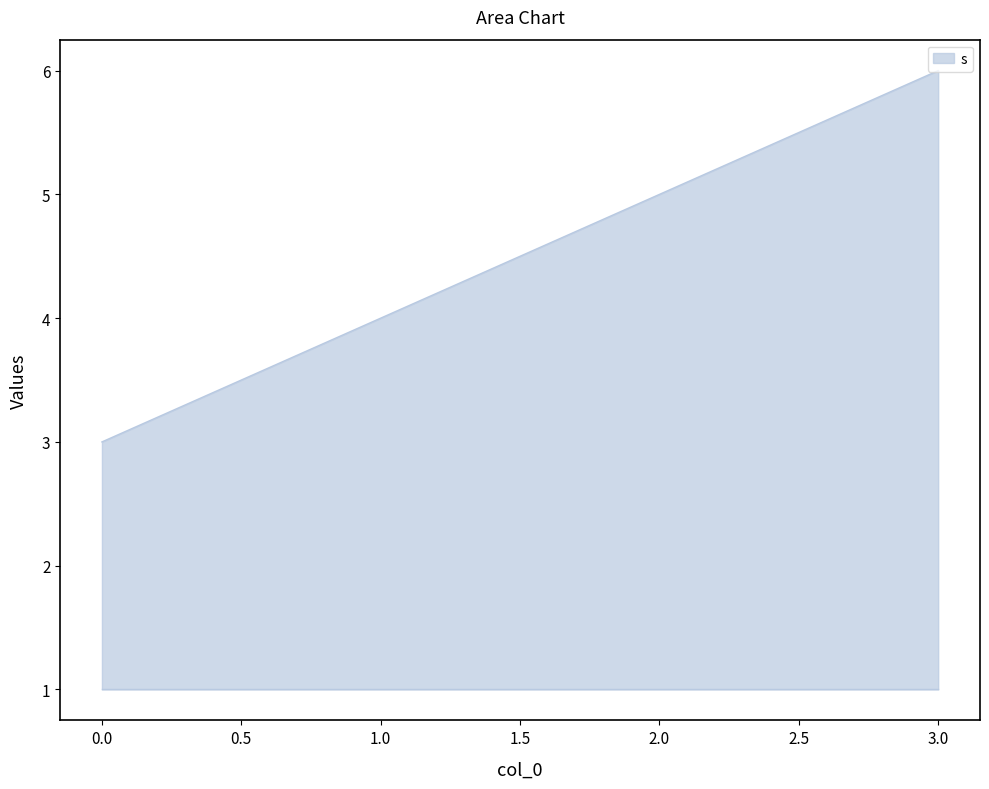

Reading left to right, extract all data points from this chart.

3	4	5	6